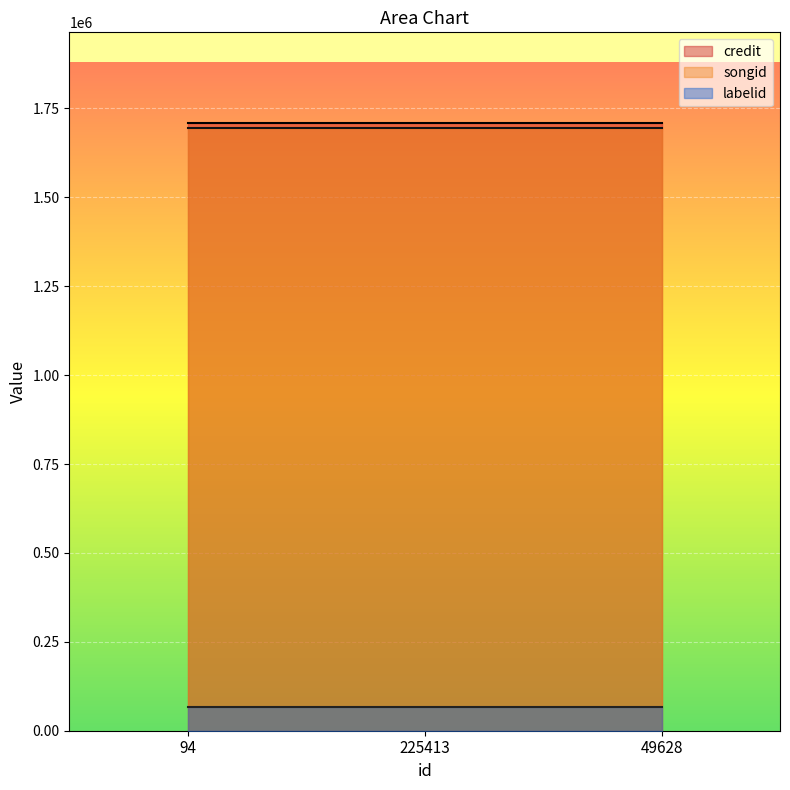

True or false: credit has a value of 2796454 at 225413.

False